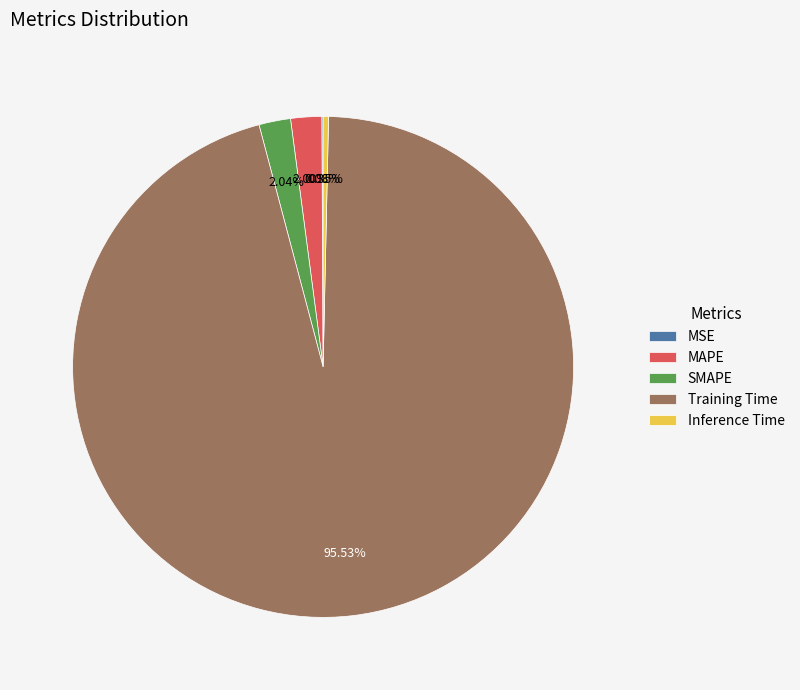

Does Training Time represent more than half of the total?

Yes